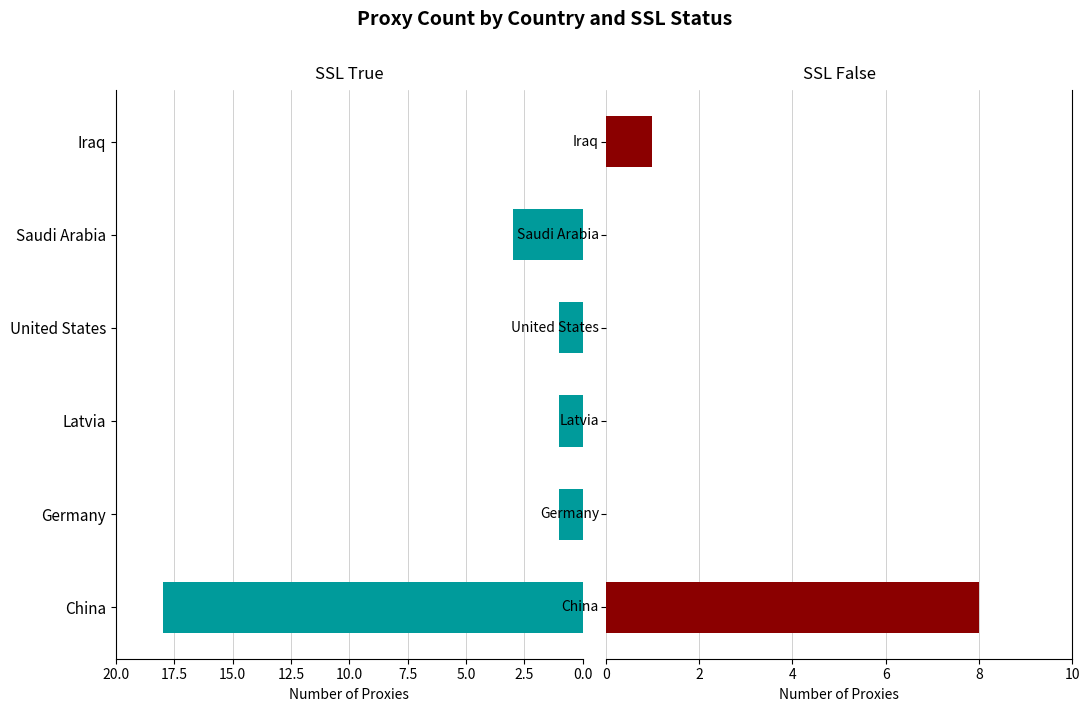

What is the value of the SSL True bar at the 3rd from the left?

1